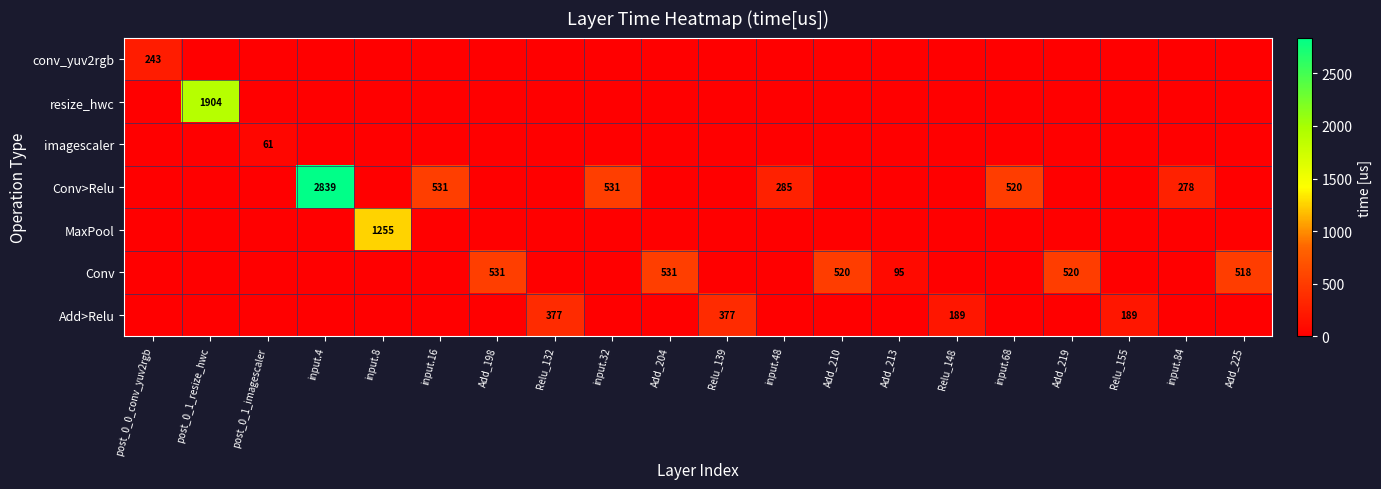

True or false: Add>Relu has a value of 377 at Relu_139.

True